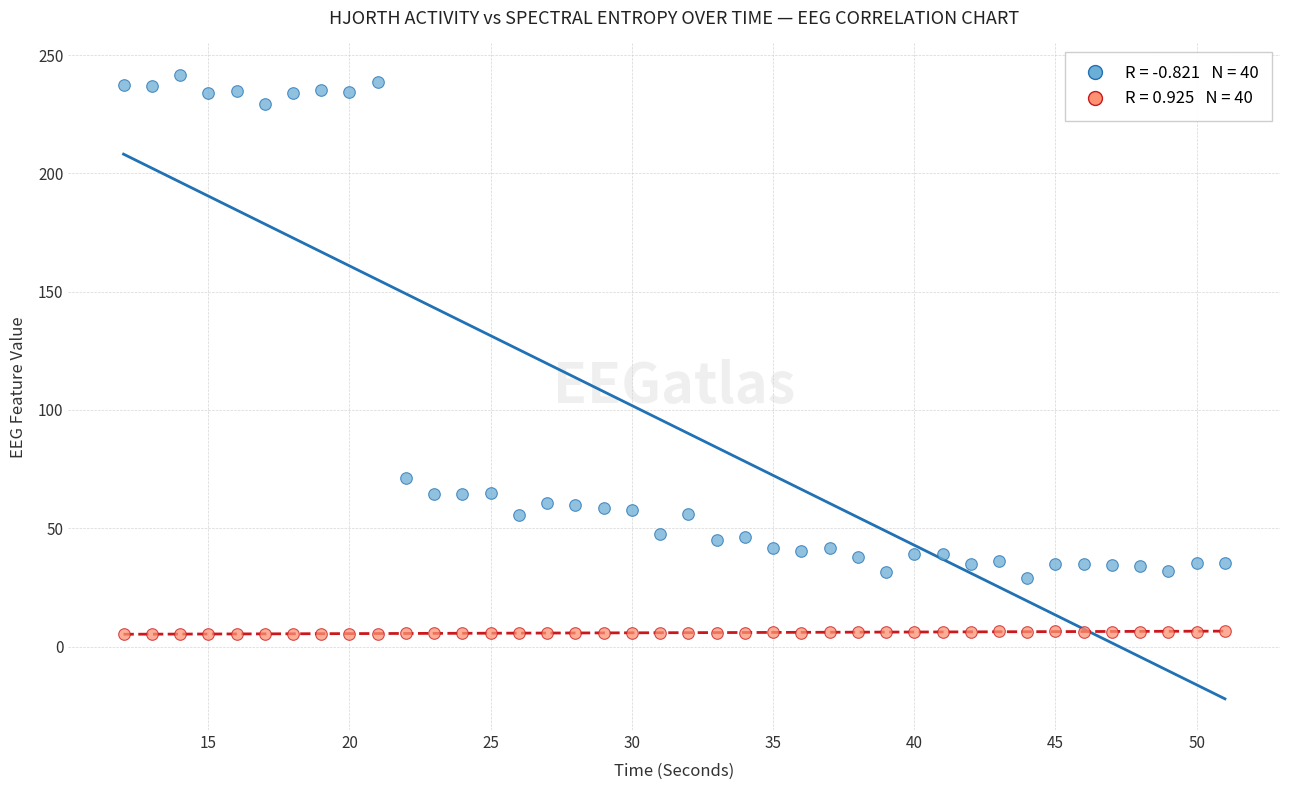

Across all series, what Y value is closest to 123?

71.2